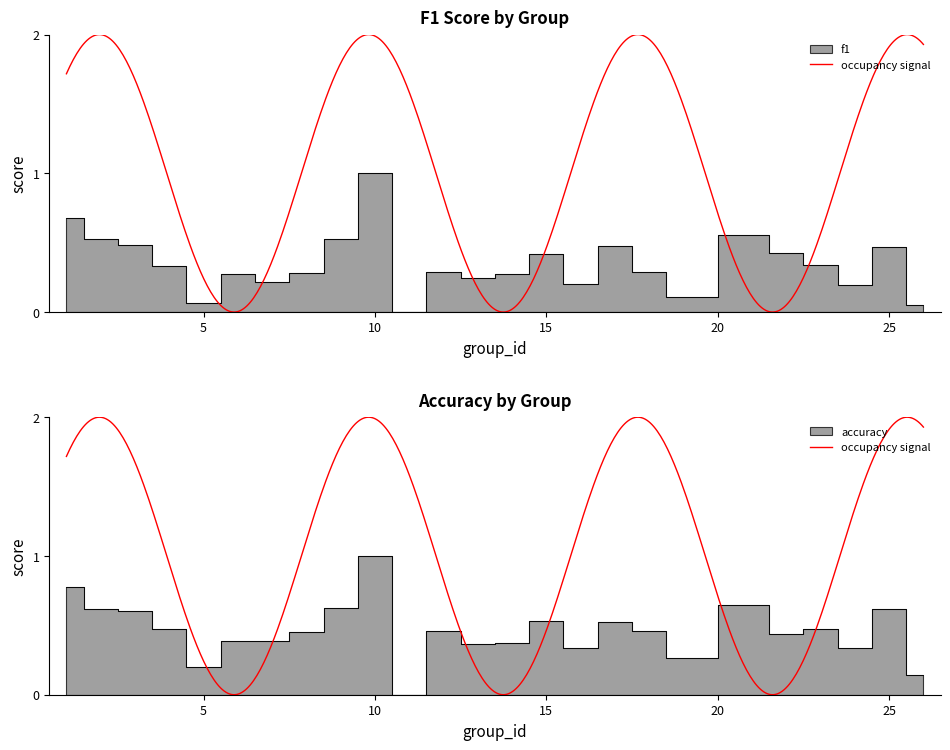

What is the sum of all accuracy values?

11.5